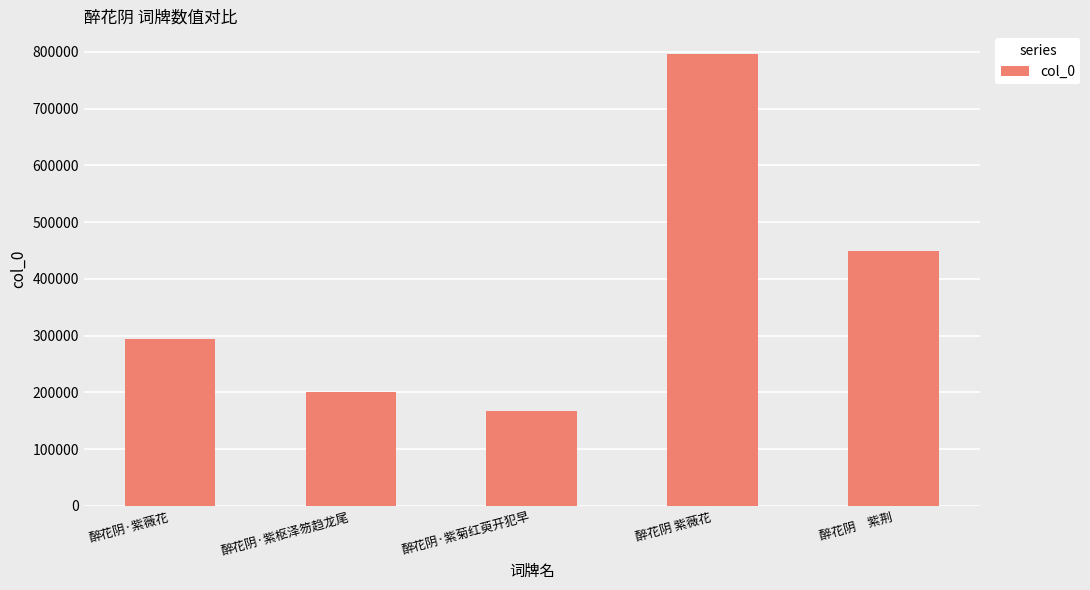

Are the bars horizontal?

No